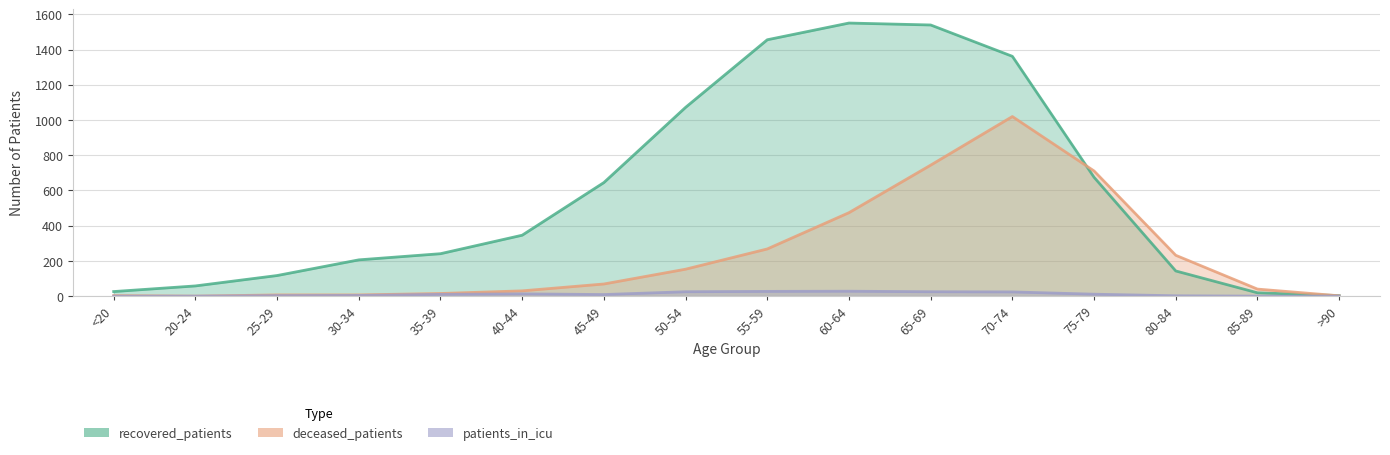

Which label corresponds to the smallest value in the chart?

20-24